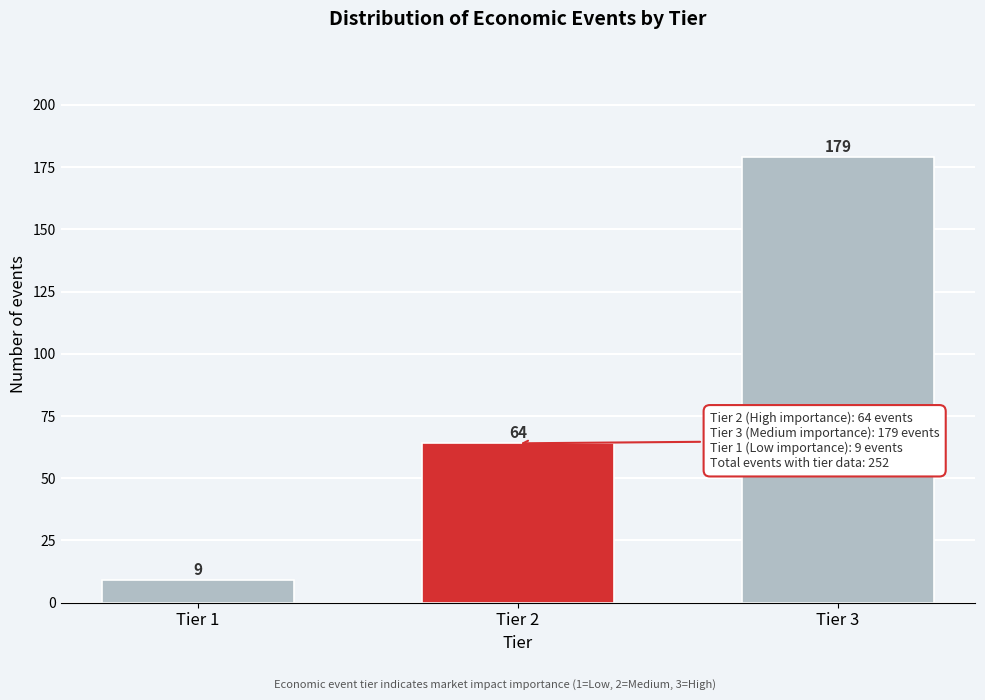

Reading left to right, extract all data points from this chart.

9	64	179